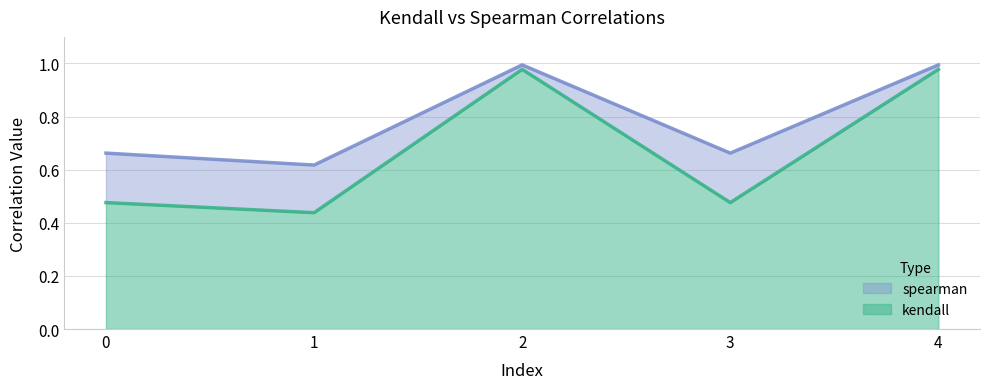

True or false: kendall has more than 1 points higher than both neighbors.

False